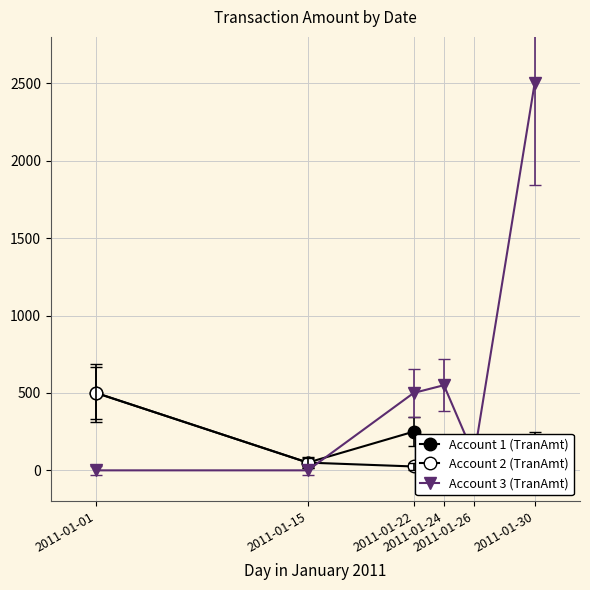

What is the difference between the Account 2 (TranAmt) values at 2011-01-26 and 2011-01-22?

25